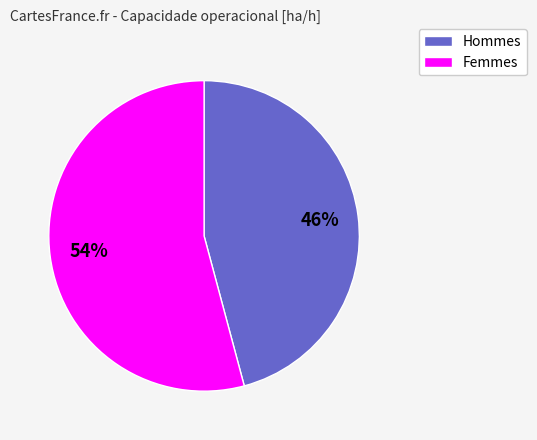

Is there a majority slice in this chart?

Yes